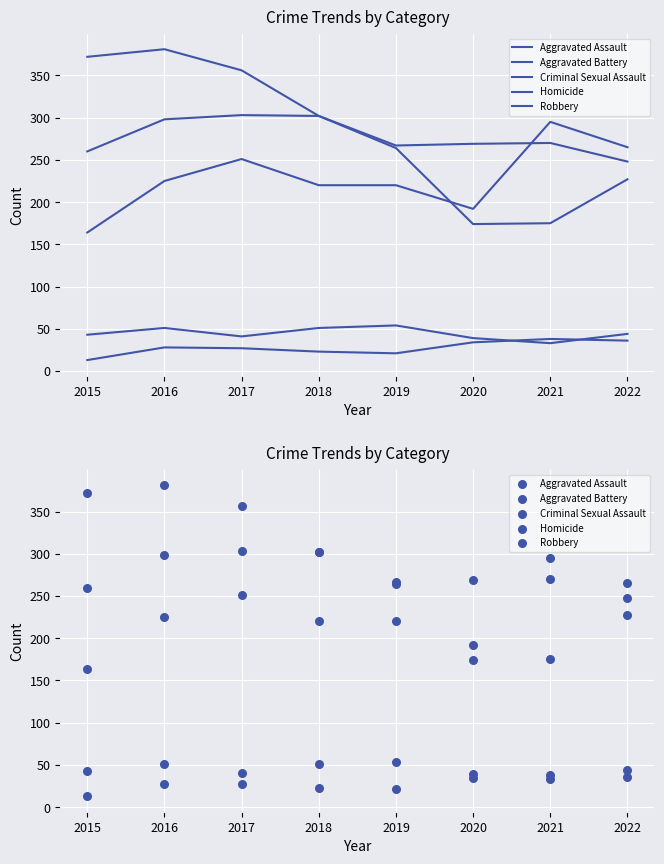

What are all the series names shown in the legend?

Aggravated Assault, Aggravated Battery, Criminal Sexual Assault, Homicide, Robbery